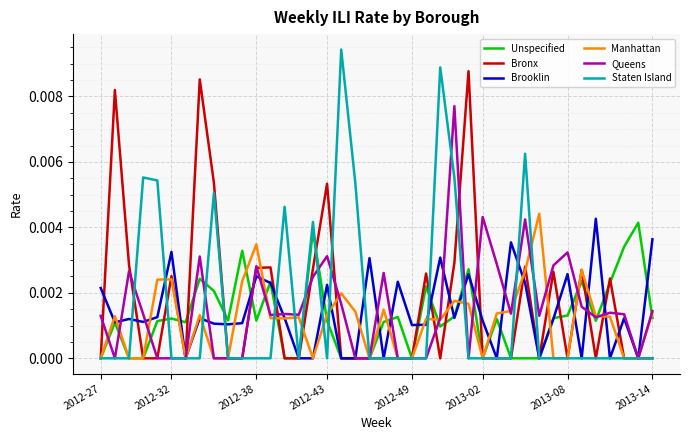

What are all the series names shown in the legend?

Unspecified, Bronx, Brooklin, Manhattan, Queens, Staten Island